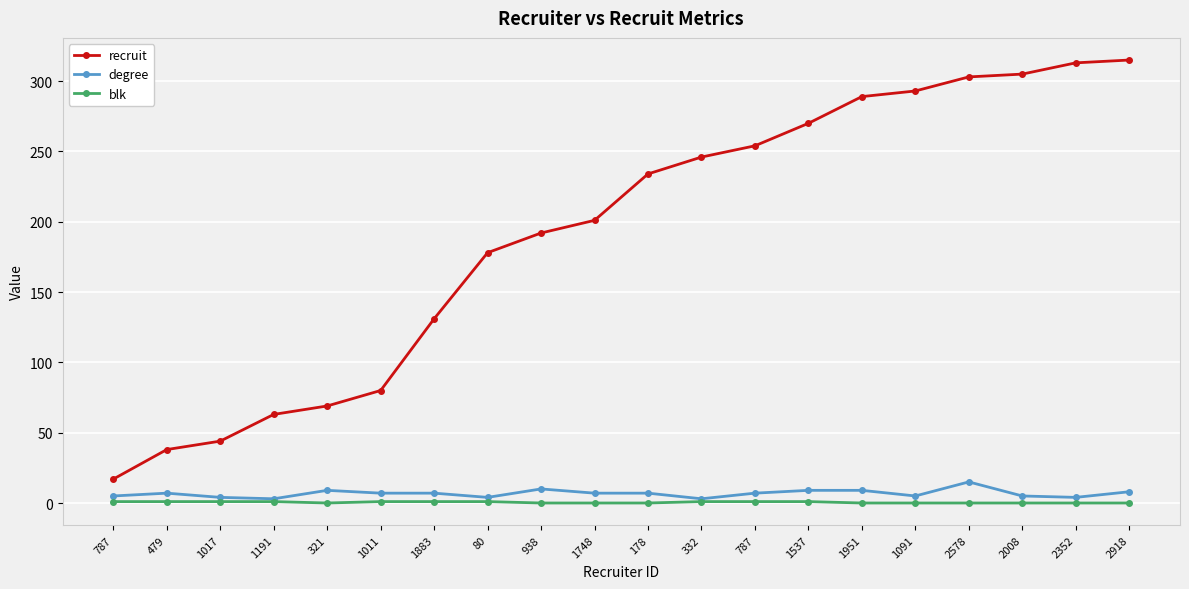

True or false: degree and blk cross at least once.

False